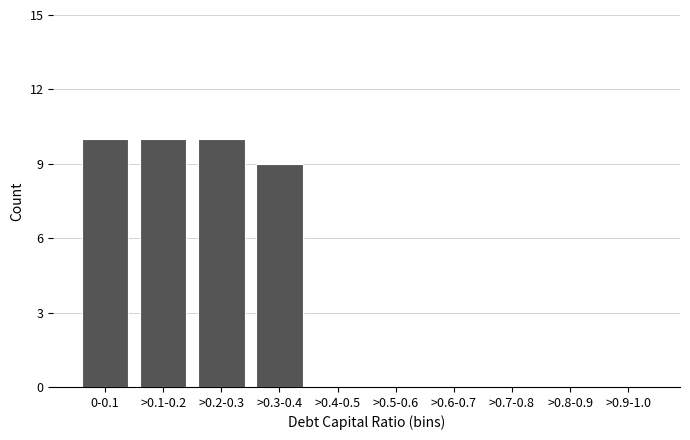

Reading left to right, transcribe all the data shown in this chart.

0-0.1=10	>0.1-0.2=10	>0.2-0.3=10	>0.3-0.4=9	>0.4-0.5=0	>0.5-0.6=0	>0.6-0.7=0	>0.7-0.8=0	>0.8-0.9=0	>0.9-1.0=0